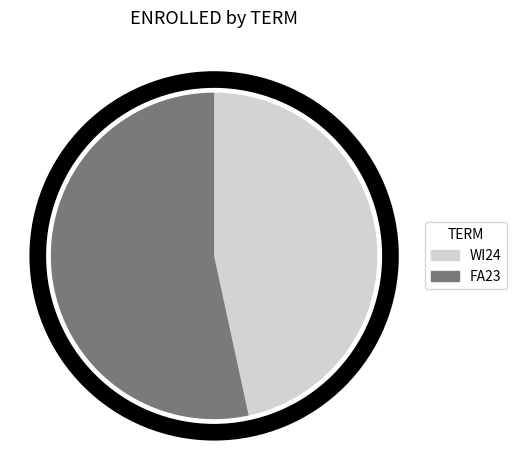

Rank the categories by value from lowest to highest.

WI24, FA23